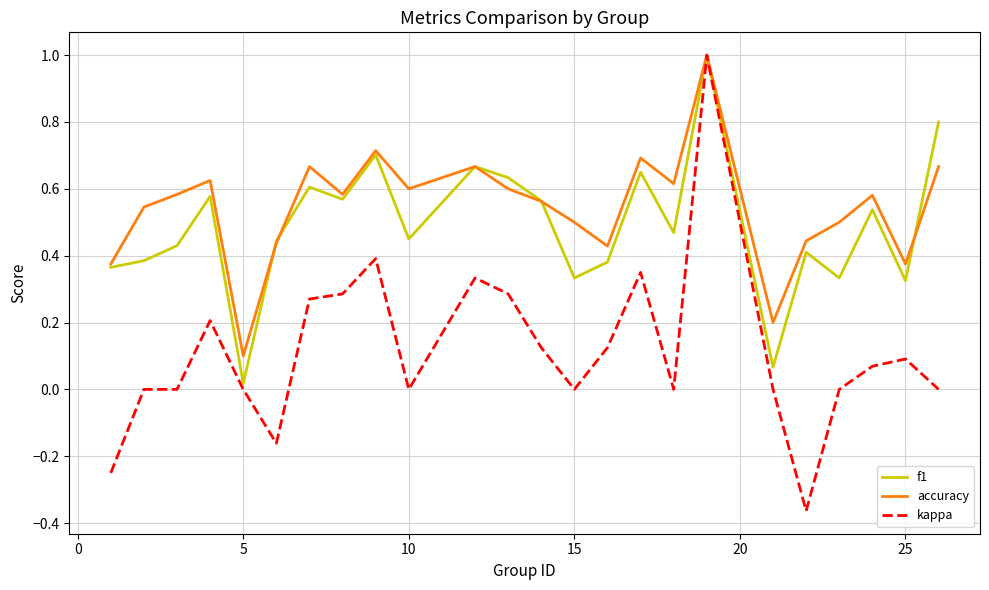

Which series has the widest spread of values?

kappa